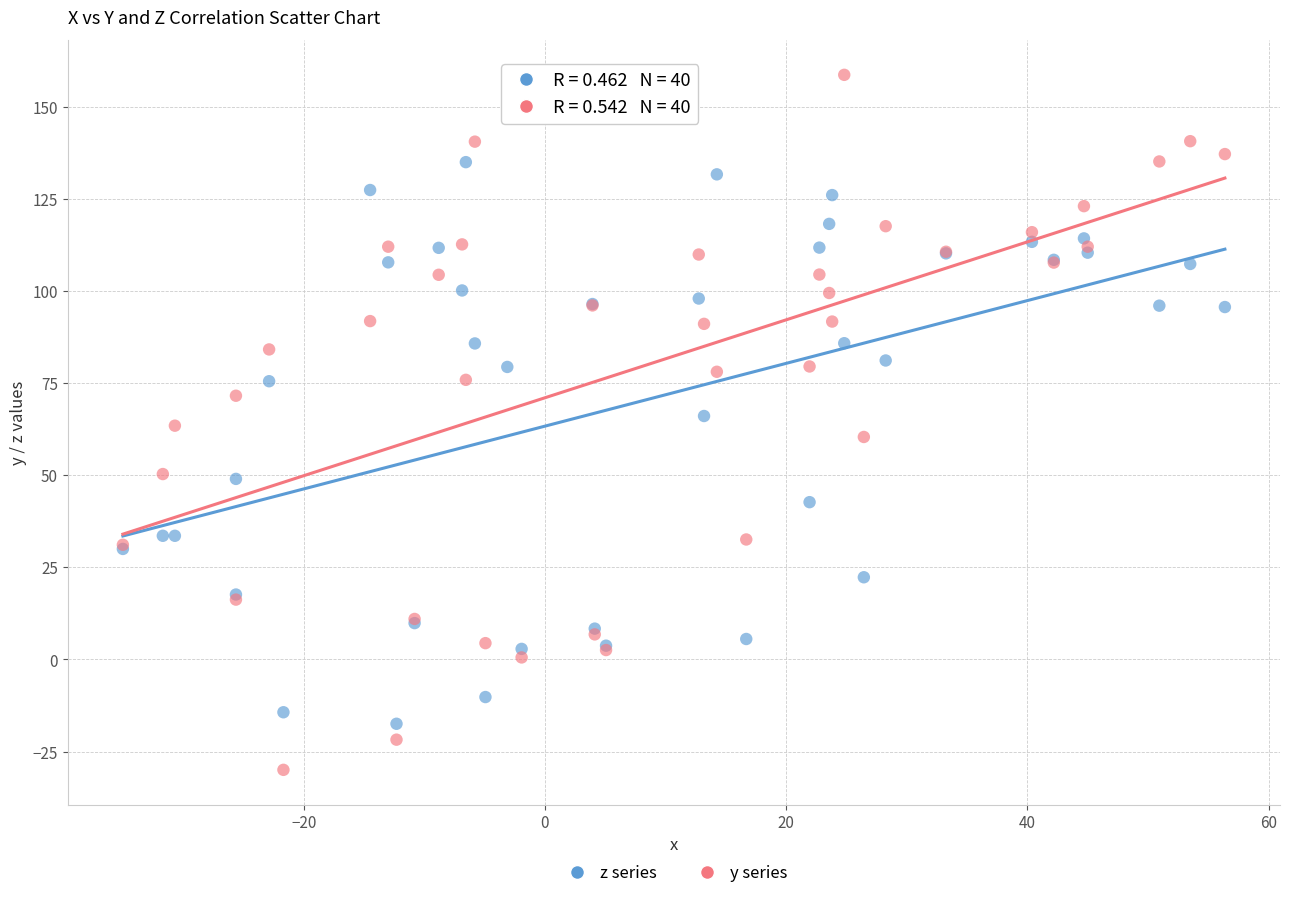

In the z series series, what Y value is closest to 58?

66.1